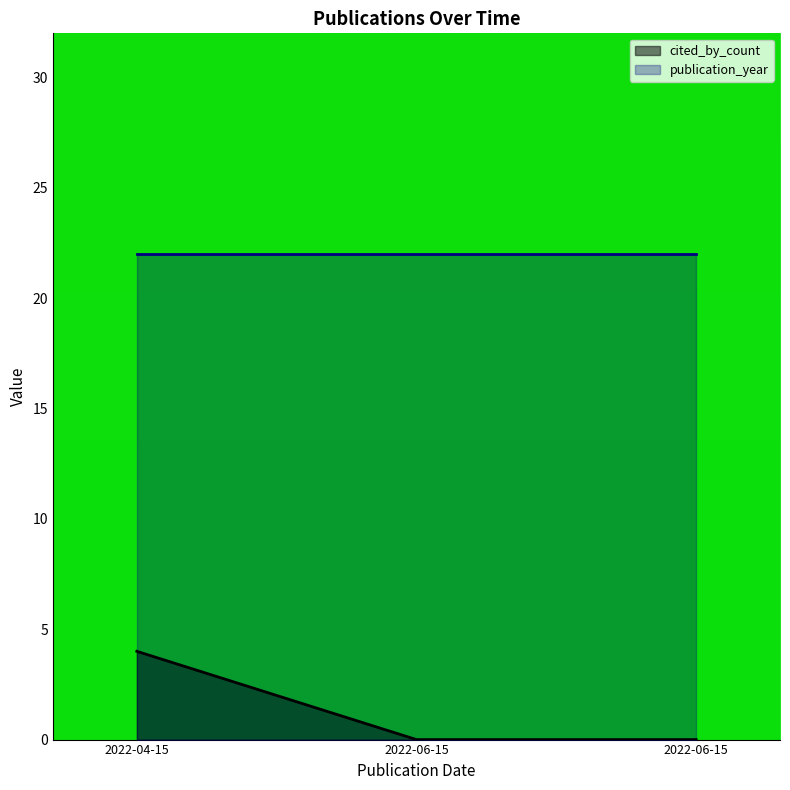

Which has a higher value, 2022-04-15 or 2022-06-15?

2022-04-15